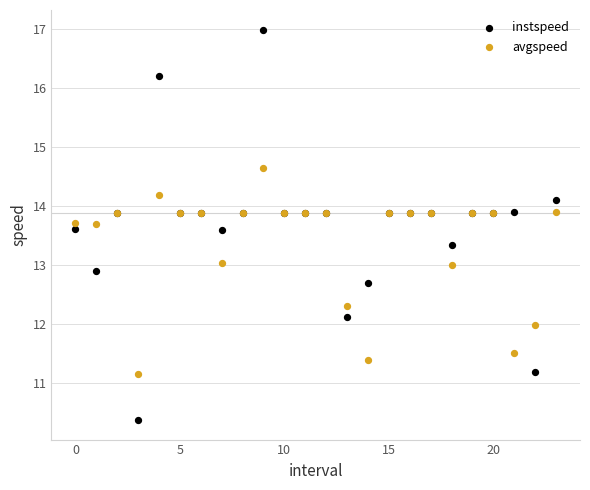

Which series reaches the maximum Y coordinate?

instspeed